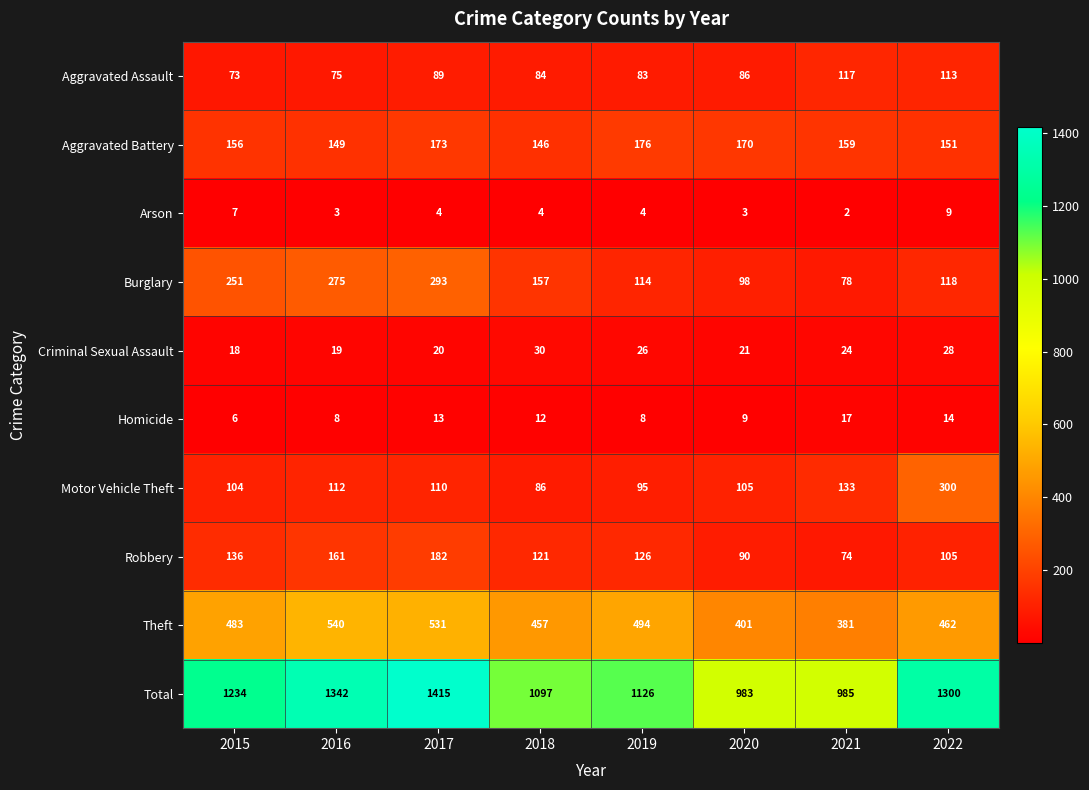

What is the total value across all series at 2017?

2830